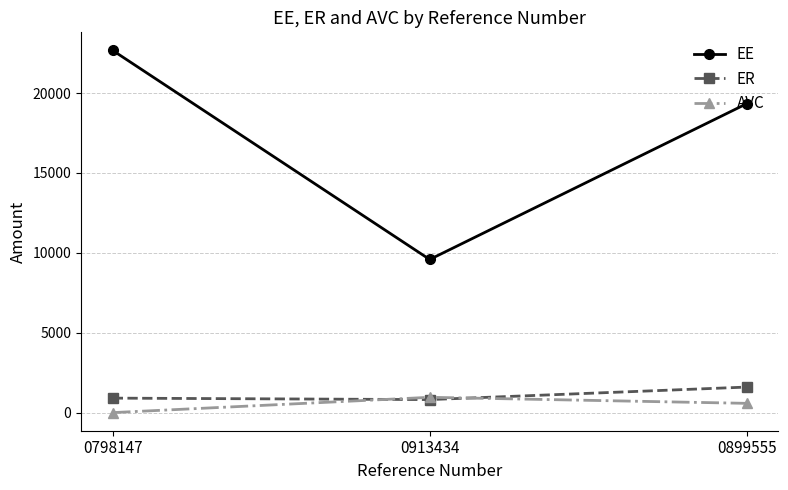

Is it true that ER equals 1598.9 at 0899555?

True